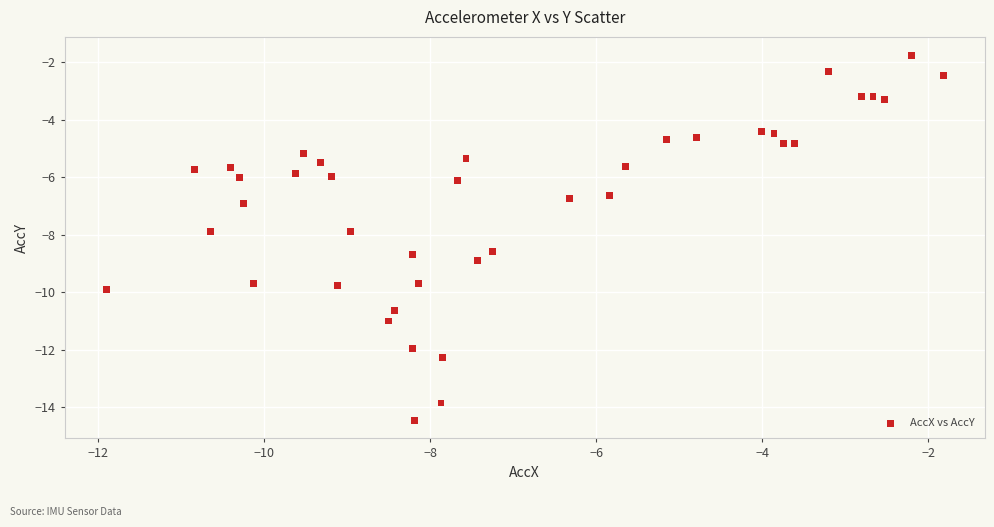

What is the range of X values (max minus min)?

10.1